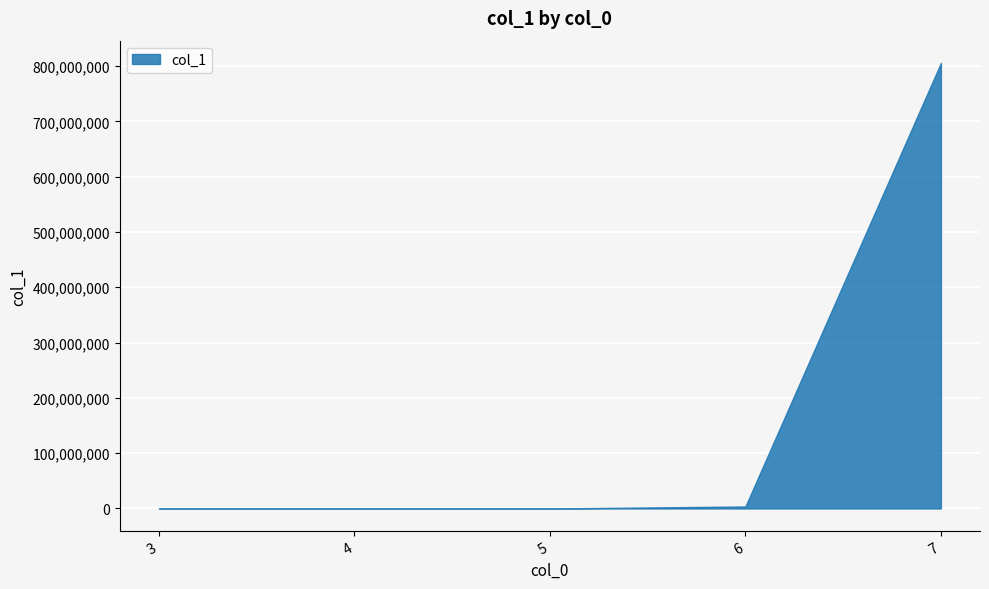

Read the value at 4, to the nearest 50.

300